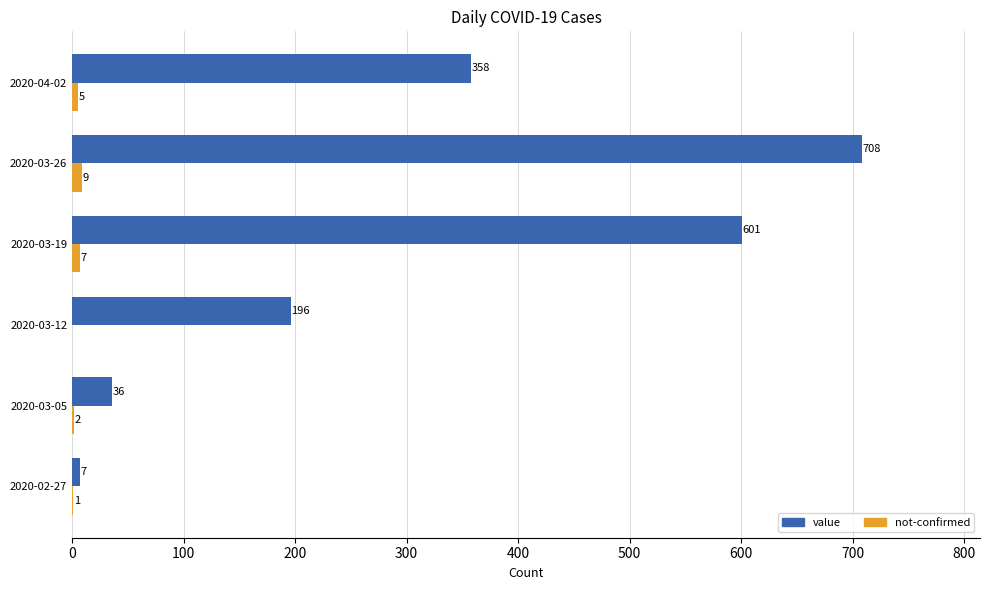

What is the total value across all series at 2020-03-05?

38